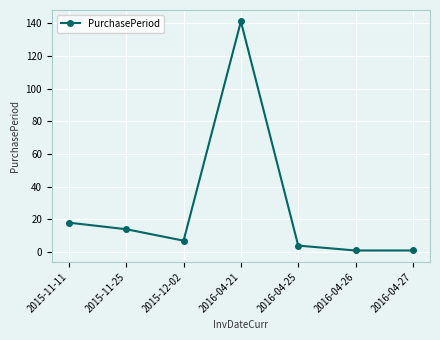

The value at 2016-04-25 is 4. True or false?

True